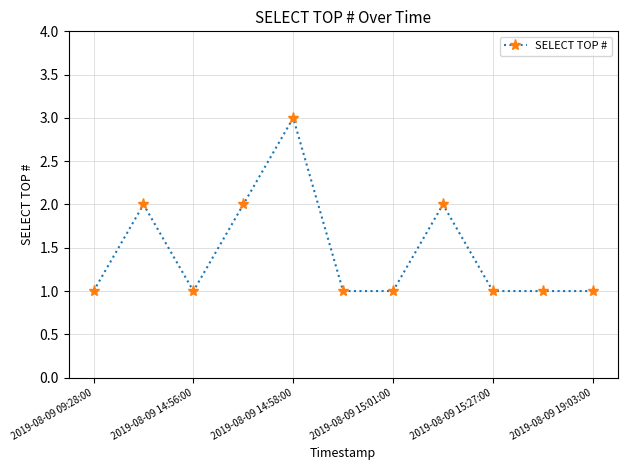

What is the maximum value shown in the chart?

3